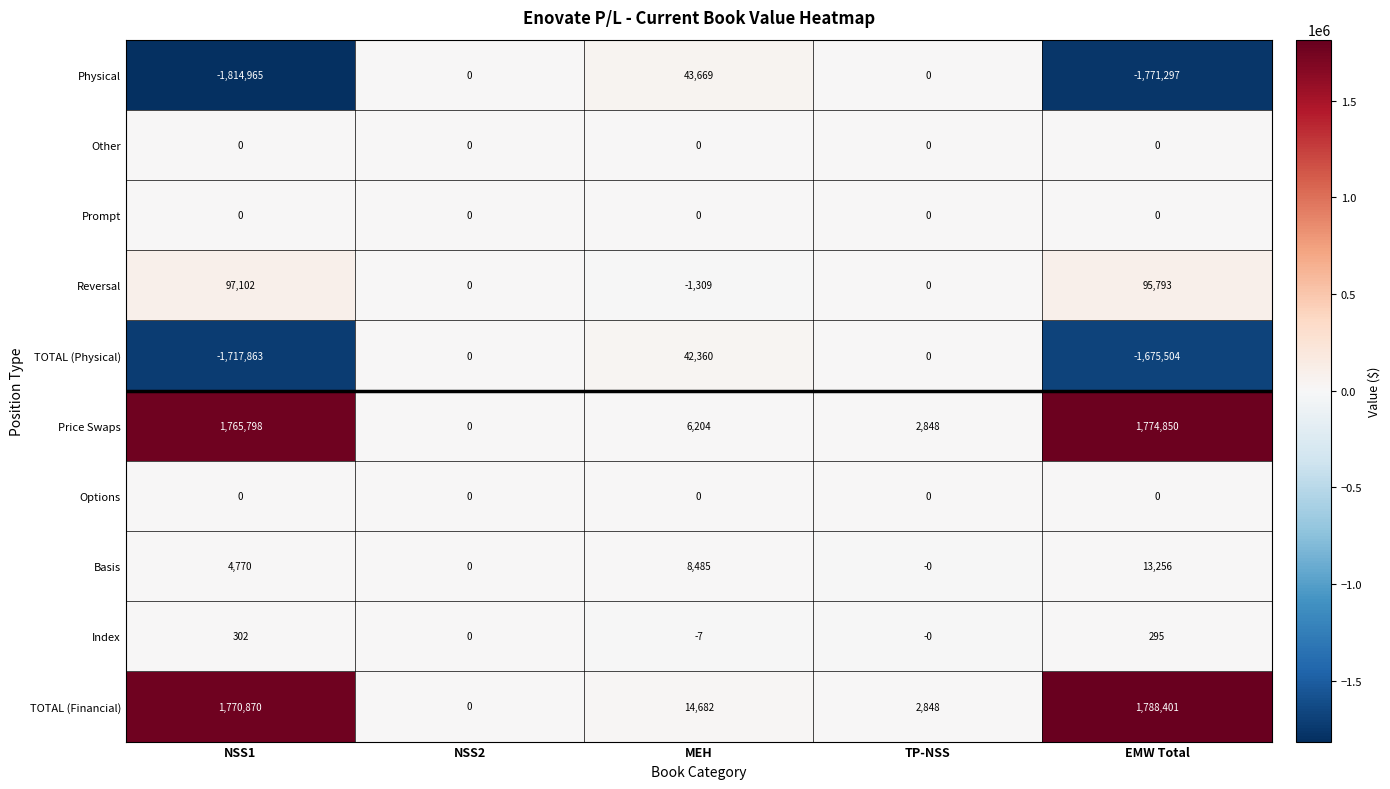

What is the sum of the Basis values at MEH and NSS2?

8485